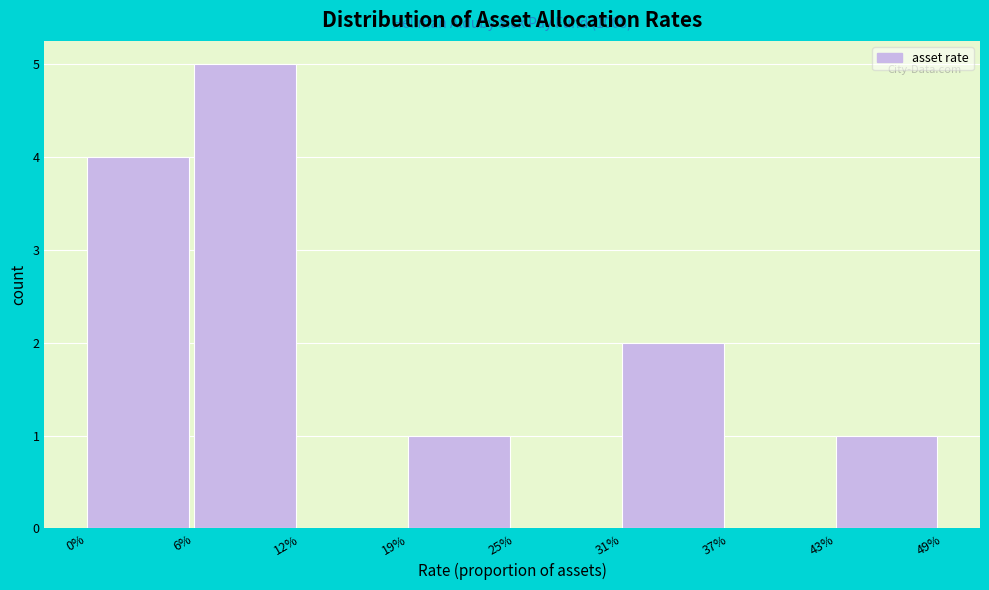

Reading right to left, what are all the values shown in this chart?

43%=1	37%=0	31%=2	25%=0	19%=1	12%=0	6%=5	0%=4